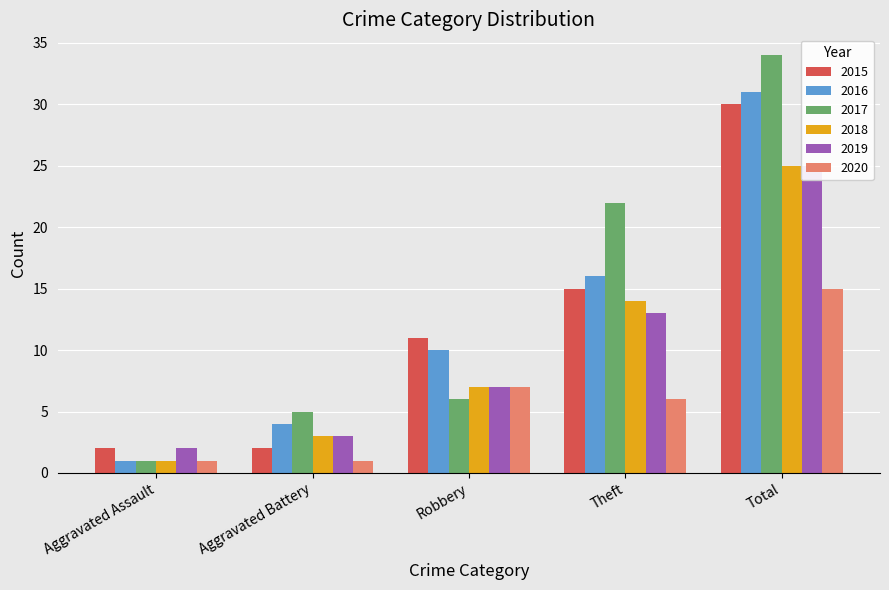

How many values in the 2015 series exceed 11?

2